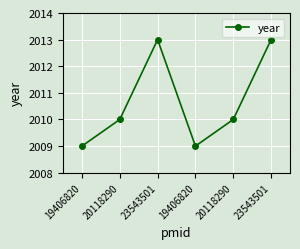

Does the chart have visible grid lines?

Yes